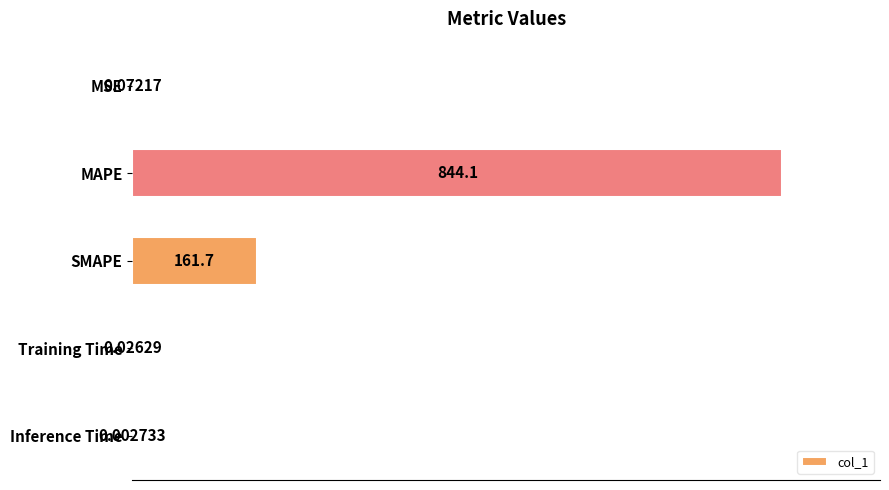

What is the sum of all values?

1005.9